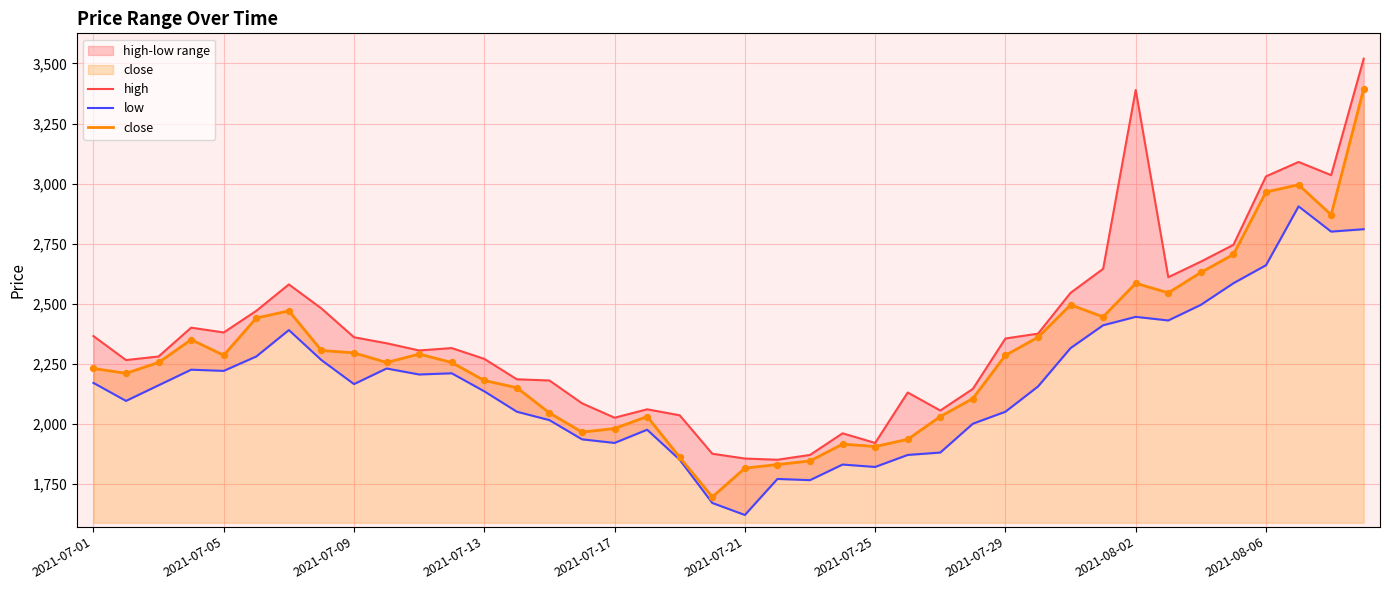

Which series contains the highest Y value?

high